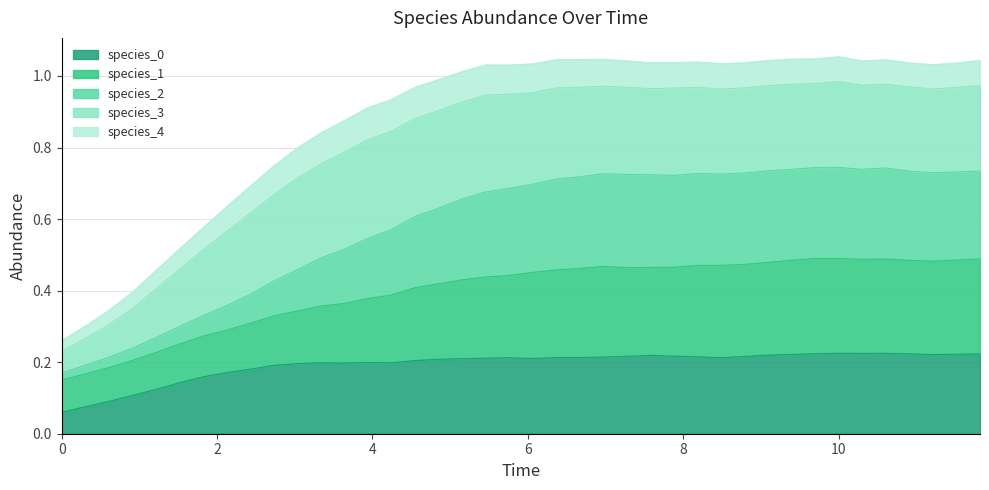

Which series has the largest total across all categories?

species_1